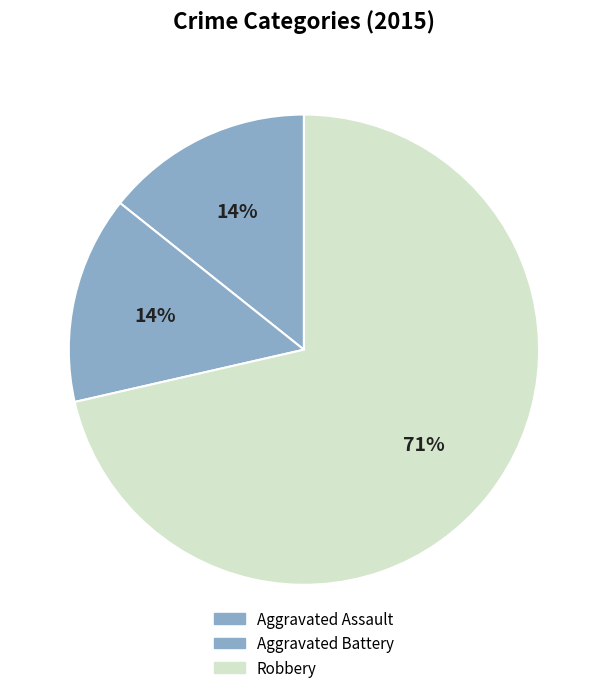

Does Robbery account for over 50% of the chart?

Yes